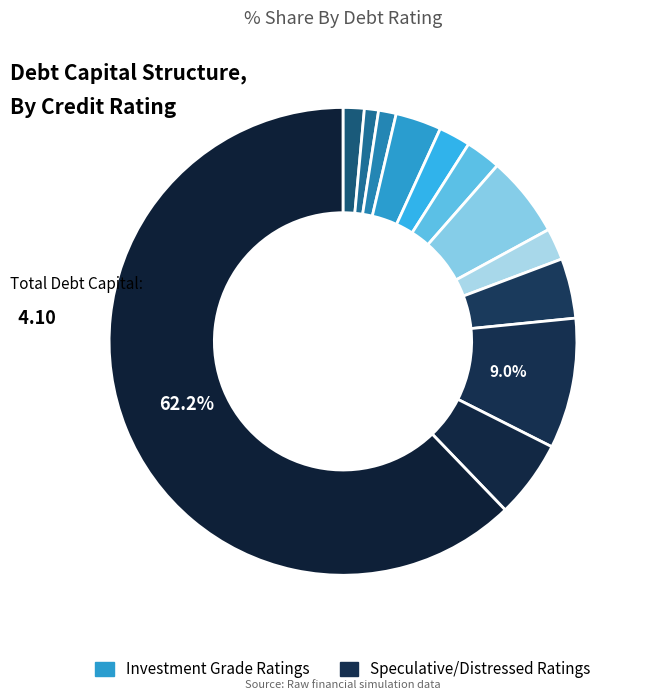

Count the number of slices in the pie.

12